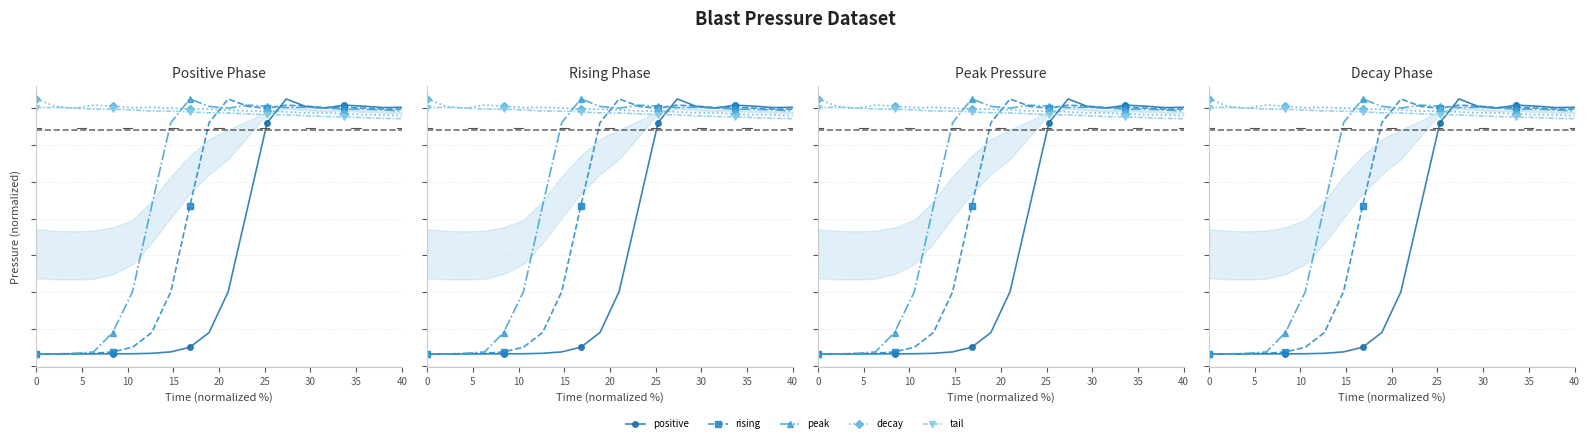

True or false: rising and positive intersect in this chart.

True